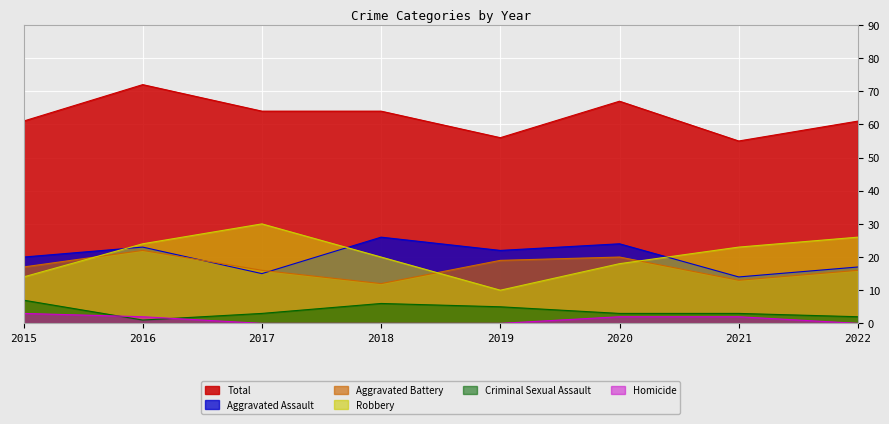

What is the difference between the maximum and minimum values in the Total series?

17